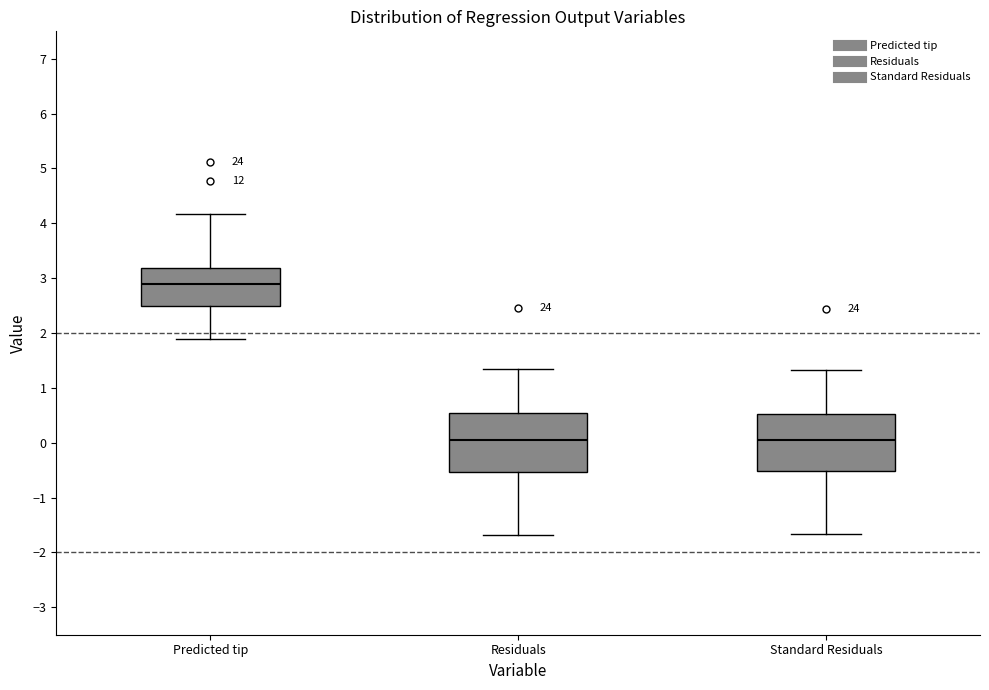

Where is the lower edge of the box for Predicted tip on the y-axis? The values are not printed on the chart, so give them approximately, as read against the axis.

2.5